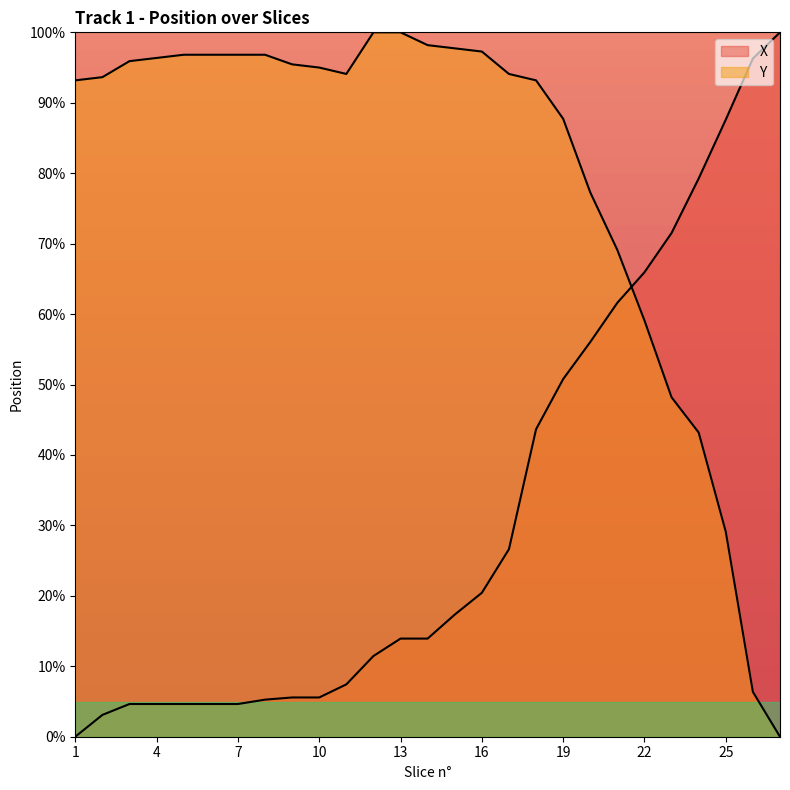

Rank the series by their average value, from lowest to highest.

X, Y